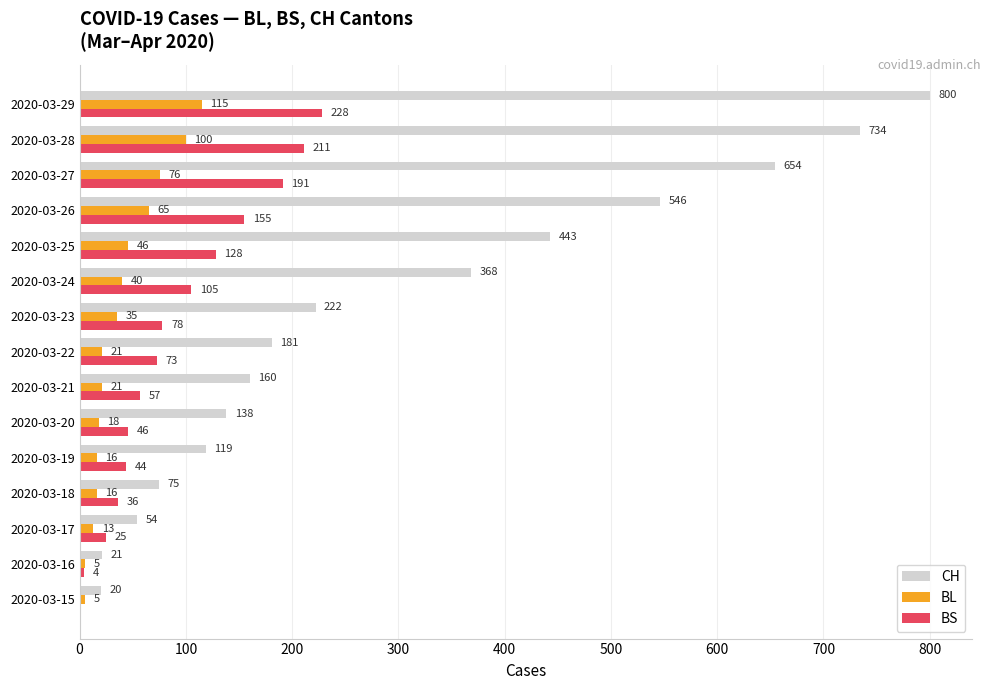

Which series changed the most between 2020-03-21 and 2020-03-22?

CH